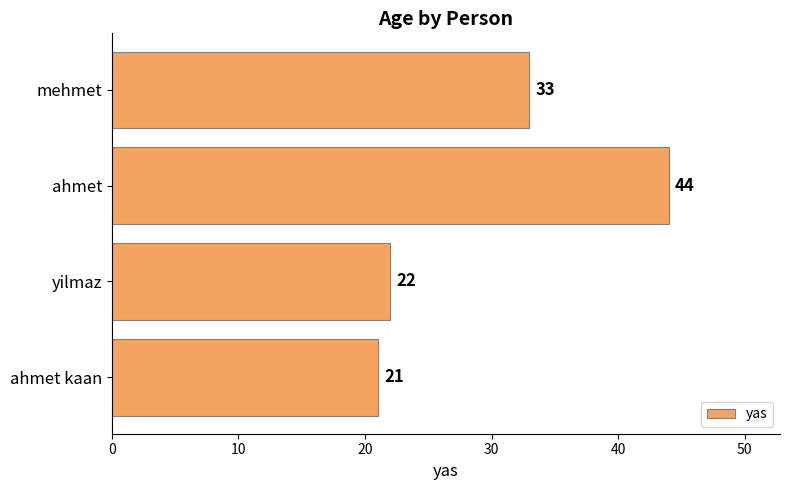

What is the change in value from ahmet kaan to ahmet?

+23